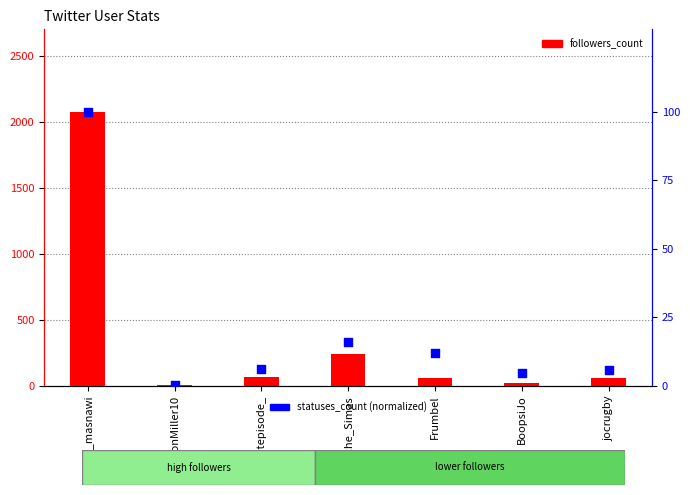

Which series contains the highest Y value?

followers_count